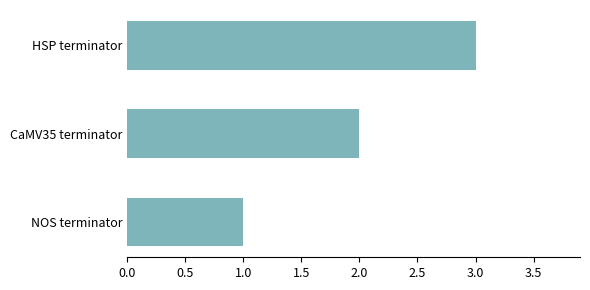

What is the difference between the maximum and minimum values?

2